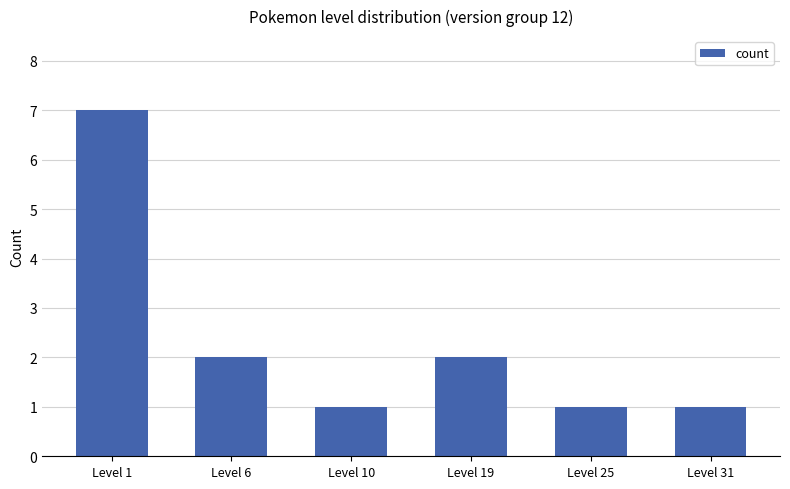

What is the difference between the maximum and minimum values?

6